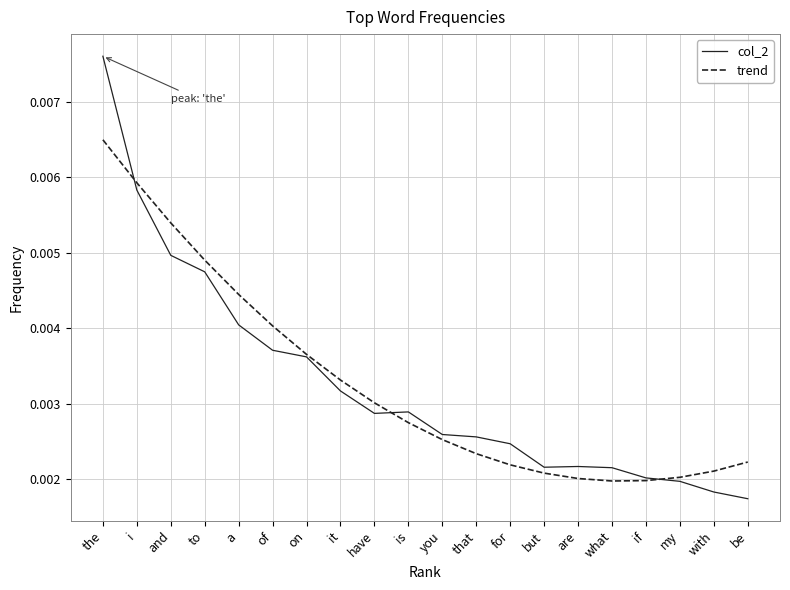

Which series changed the most between of and have?

trend